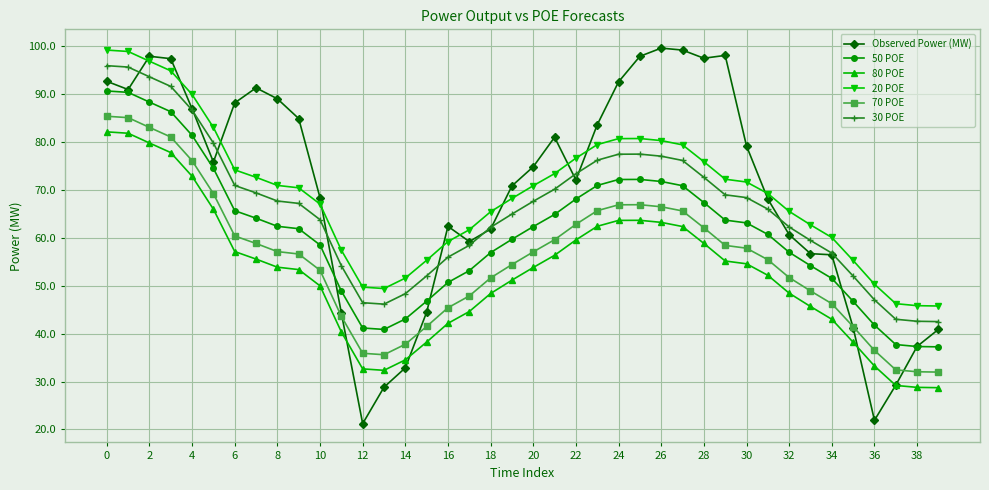

At how many categories does at least one series exceed 61?

29